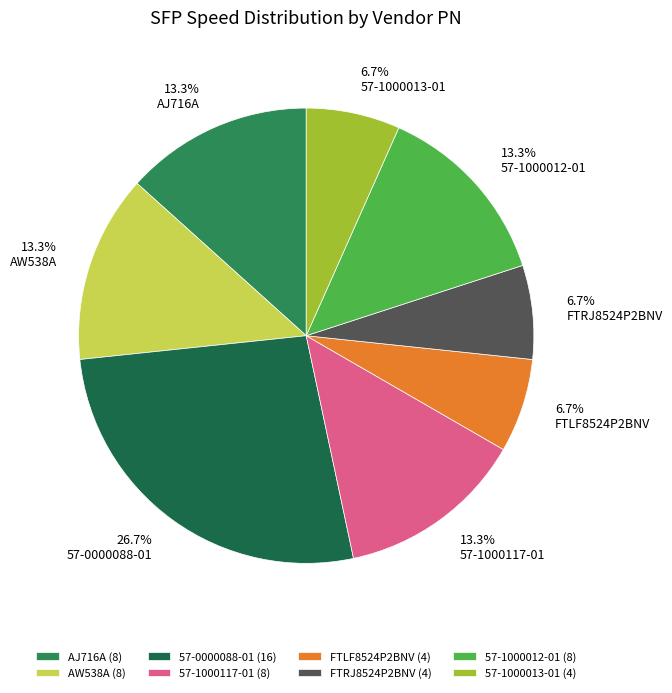

Rank the categories by value from lowest to highest.

FTLF8524P2BNV, FTRJ8524P2BNV, 57-1000013-01, AJ716A, AW538A, 57-1000117-01, 57-1000012-01, 57-0000088-01